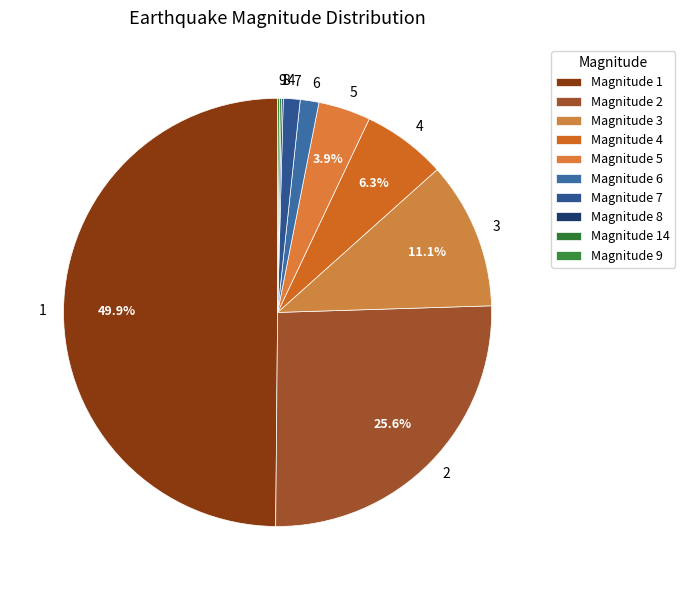

Is 2 the majority of the pie?

No